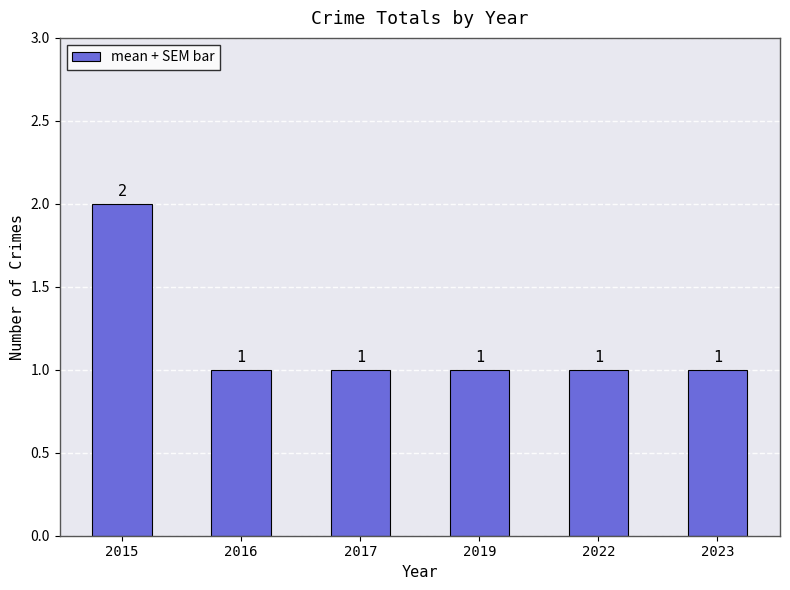

What is the value of the 2nd bar from the left?

1